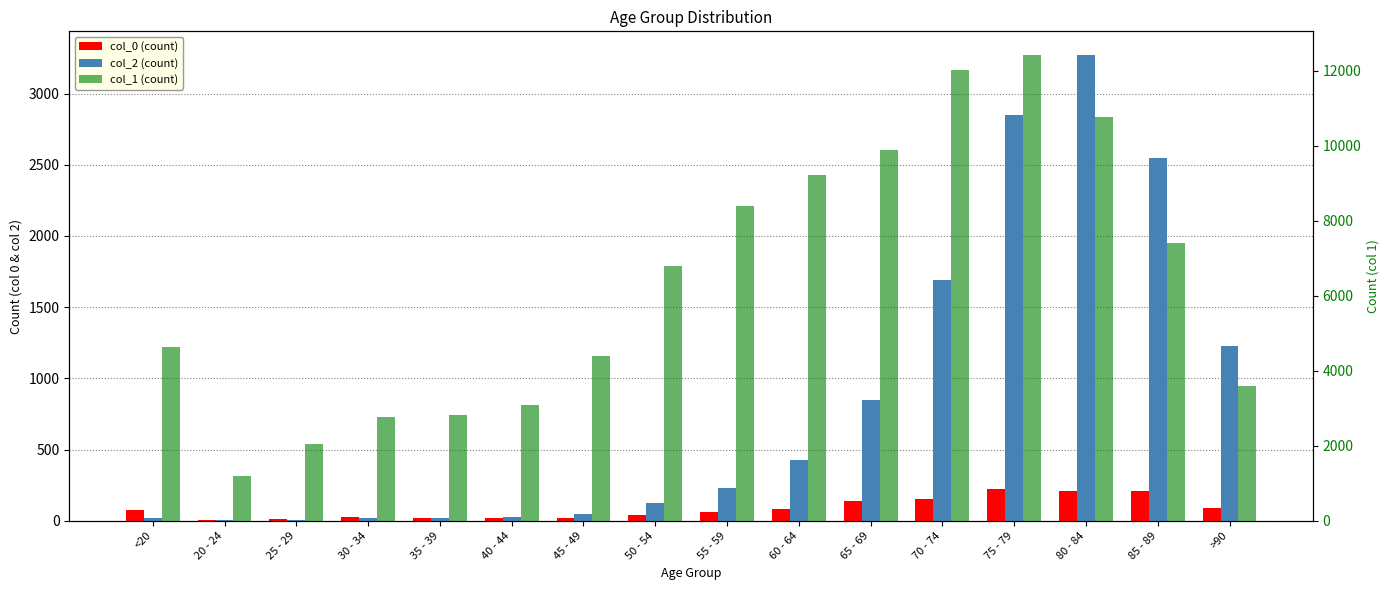

How many series are shown in this chart?

3